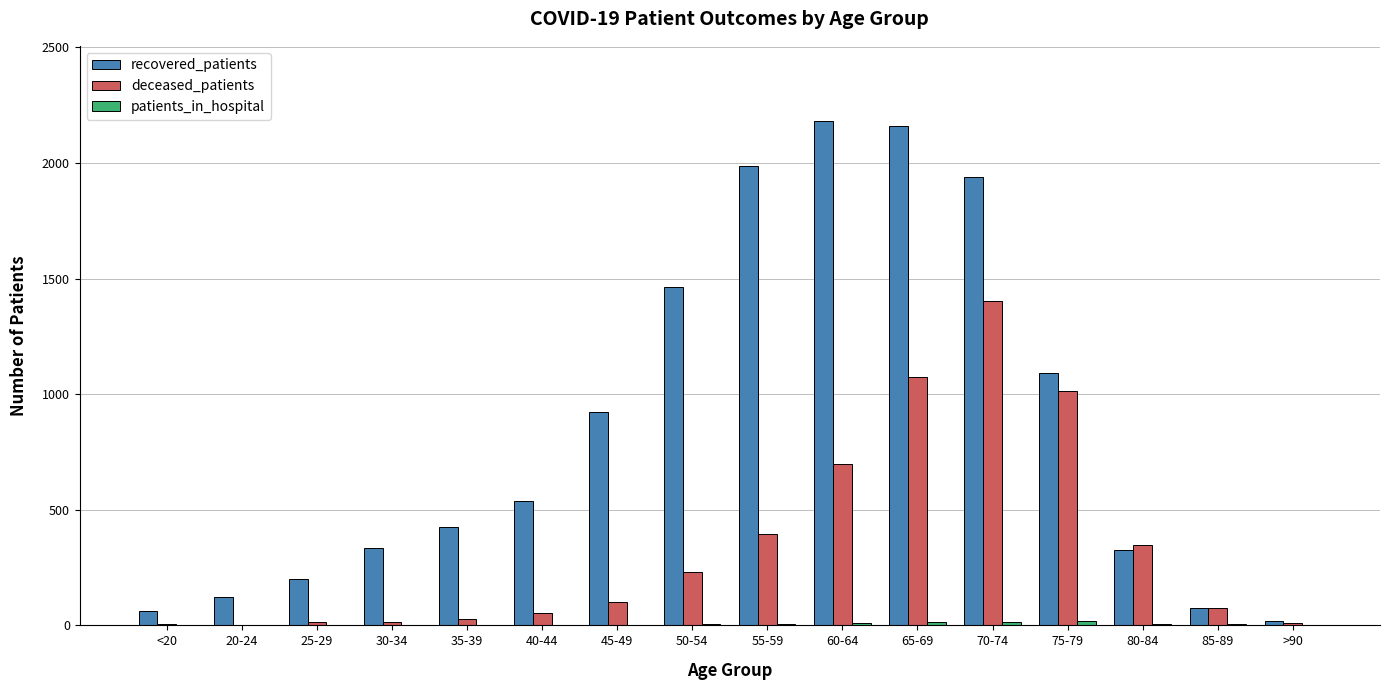

What value does the recovered_patients series have at 75-79, to the nearest 50?

1100